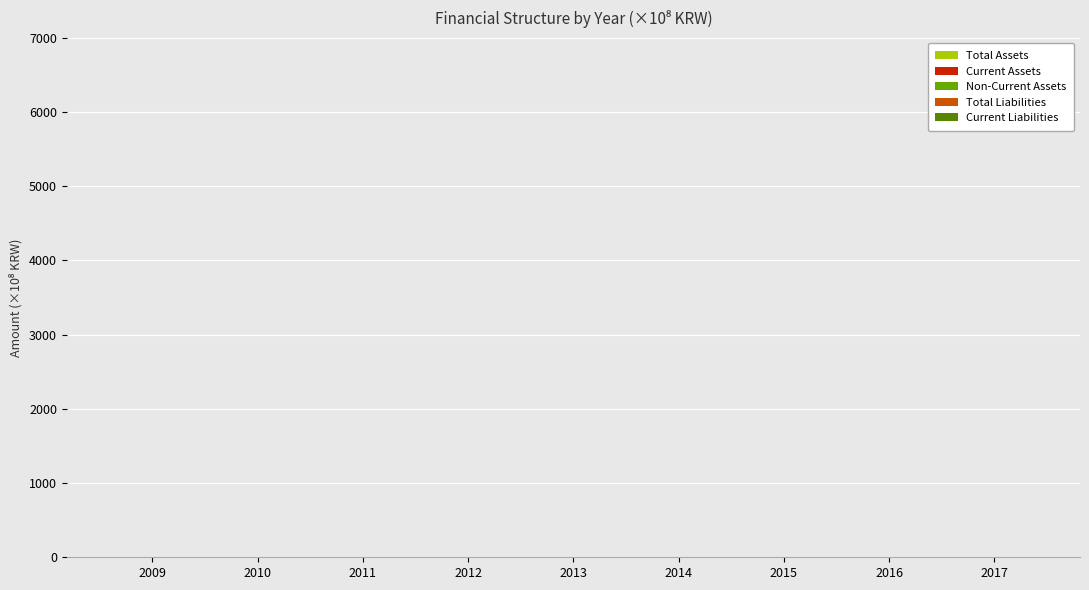

Are the bars grouped side by side (vs. stacked)?

Yes